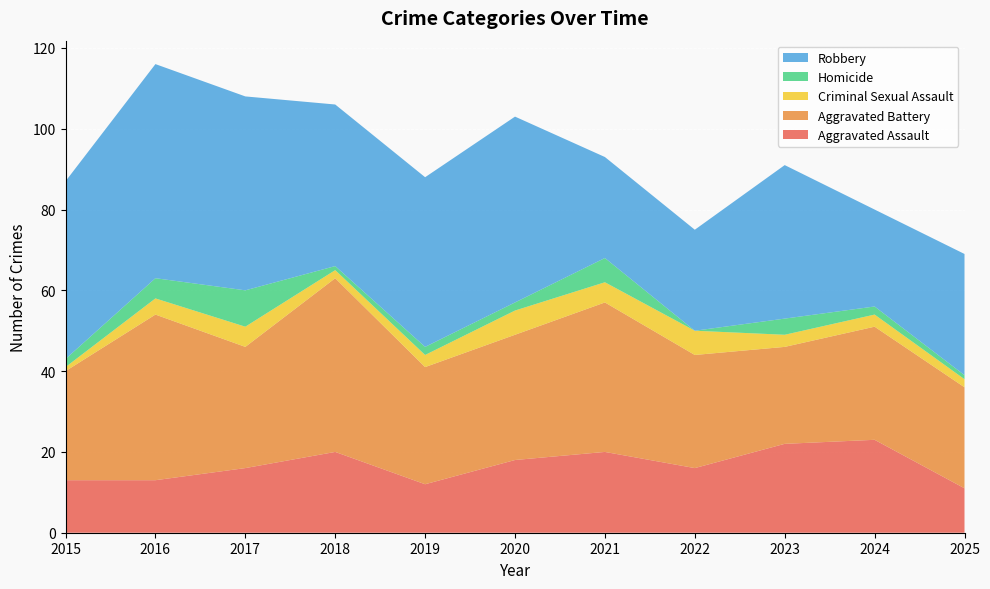

Reading left to right, extract all data points from this chart.

Aggravated Assault: 2015=13	2016=13	2017=16	2018=20	2019=12	2020=18	2021=20	2022=16	2023=22	2024=23	2025=11
Aggravated Battery: 2015=27	2016=41	2017=30	2018=43	2019=29	2020=31	2021=37	2022=28	2023=24	2024=28	2025=25
Criminal Sexual Assault: 2015=1	2016=4	2017=5	2018=2	2019=3	2020=6	2021=5	2022=6	2023=3	2024=3	2025=2
Homicide: 2015=2	2016=5	2017=9	2018=1	2019=2	2020=2	2021=6	2022=0	2023=4	2024=2	2025=1
Robbery: 2015=44	2016=53	2017=48	2018=40	2019=42	2020=46	2021=25	2022=25	2023=38	2024=24	2025=30